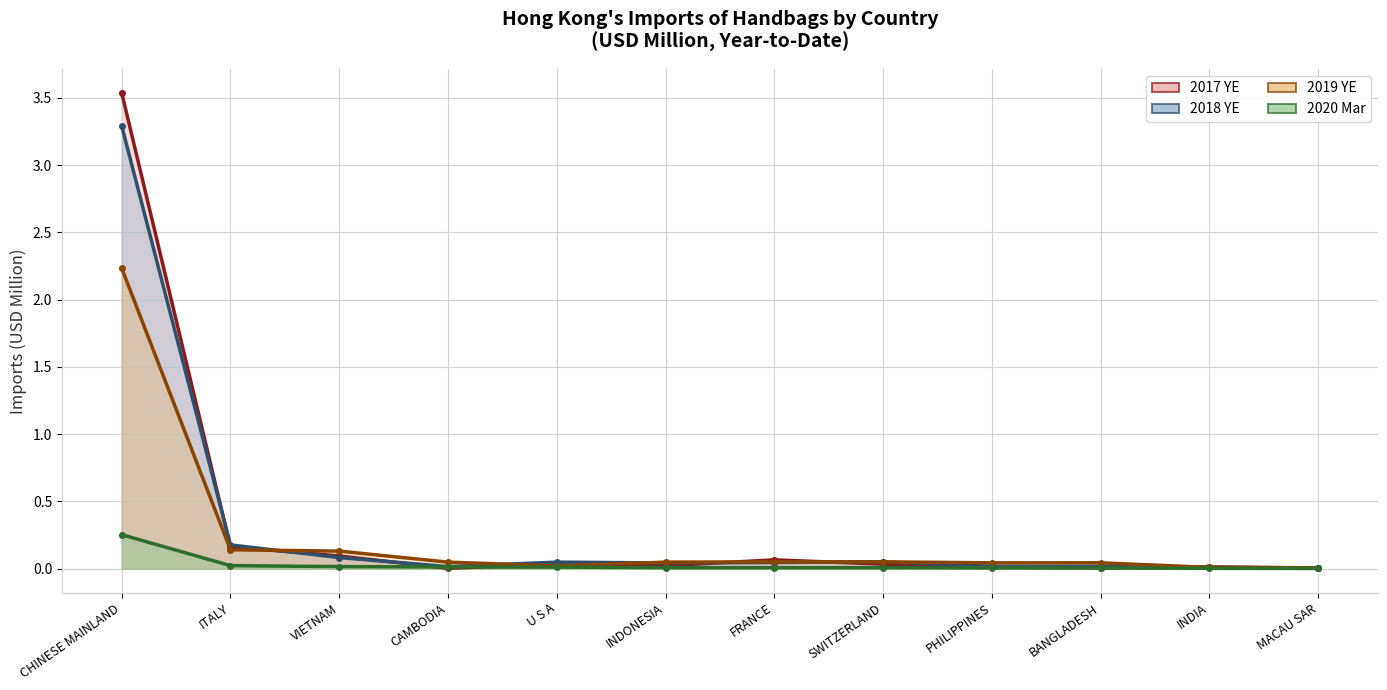

Rank the categories by 2019 YE value from lowest to highest.

MACAU SAR, INDIA, U S A, PHILIPPINES, BANGLADESH, CAMBODIA, INDONESIA, FRANCE, SWITZERLAND, VIETNAM, ITALY, CHINESE MAINLAND